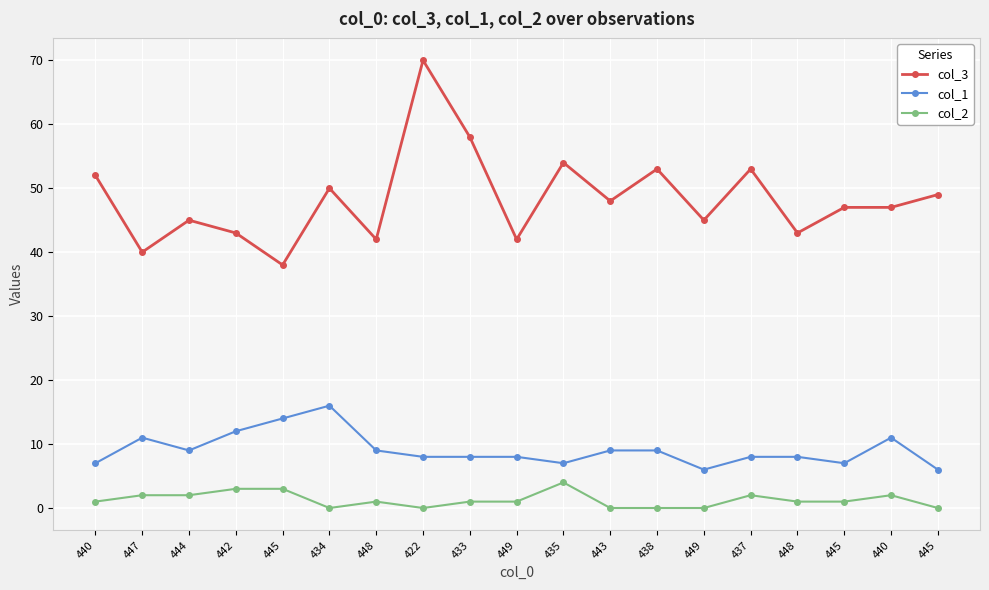

Which category has the highest value in the col_1 series?

434